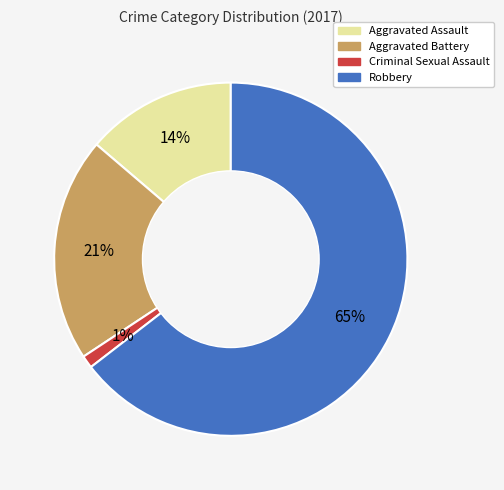

To the nearest percent, what is the combined percentage of Aggravated Battery and Criminal Sexual Assault?

22%